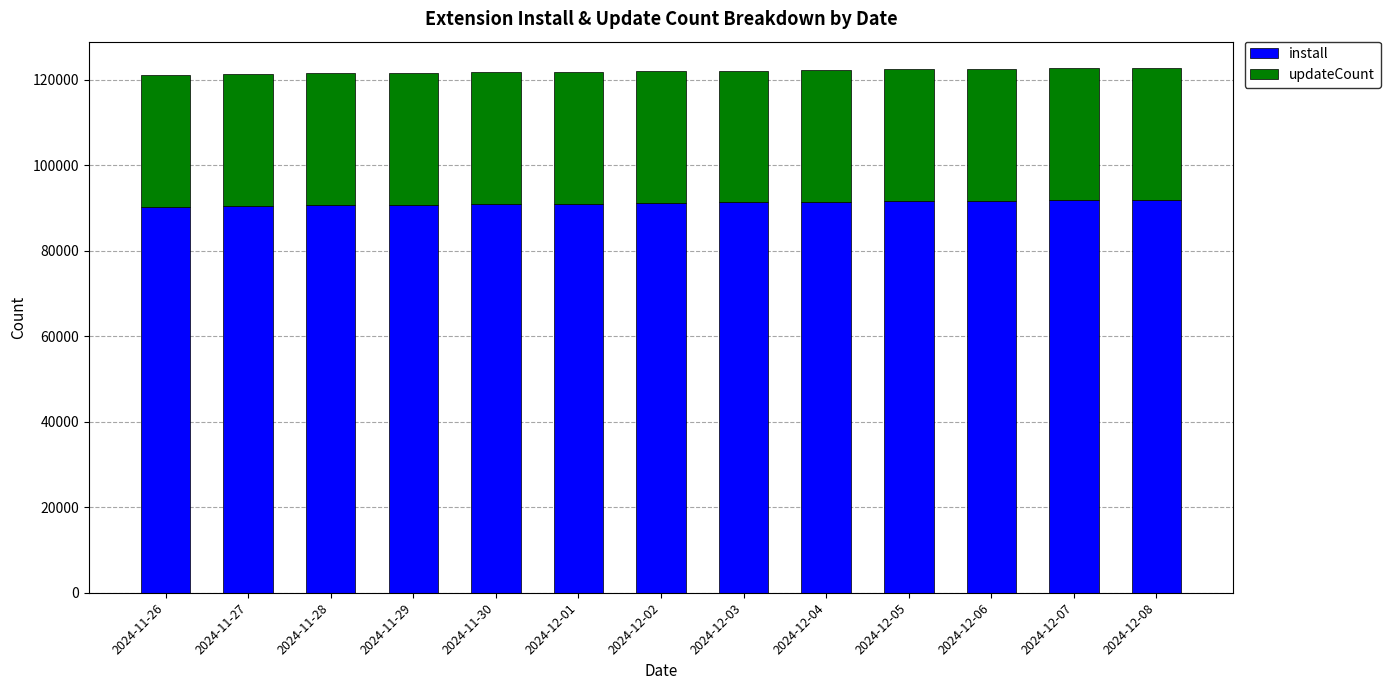

What is the total value across all series at 2024-11-26?

121167